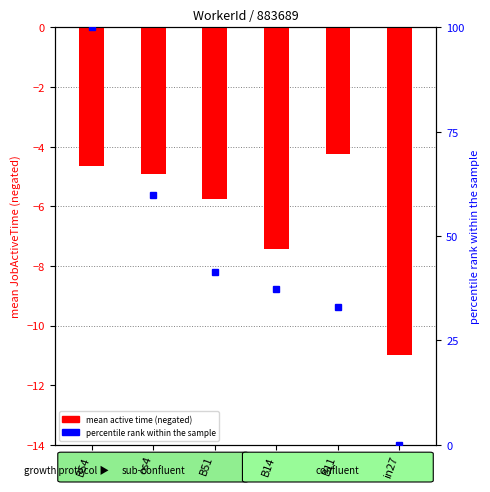

Between B51 and os4, which is larger?

os4